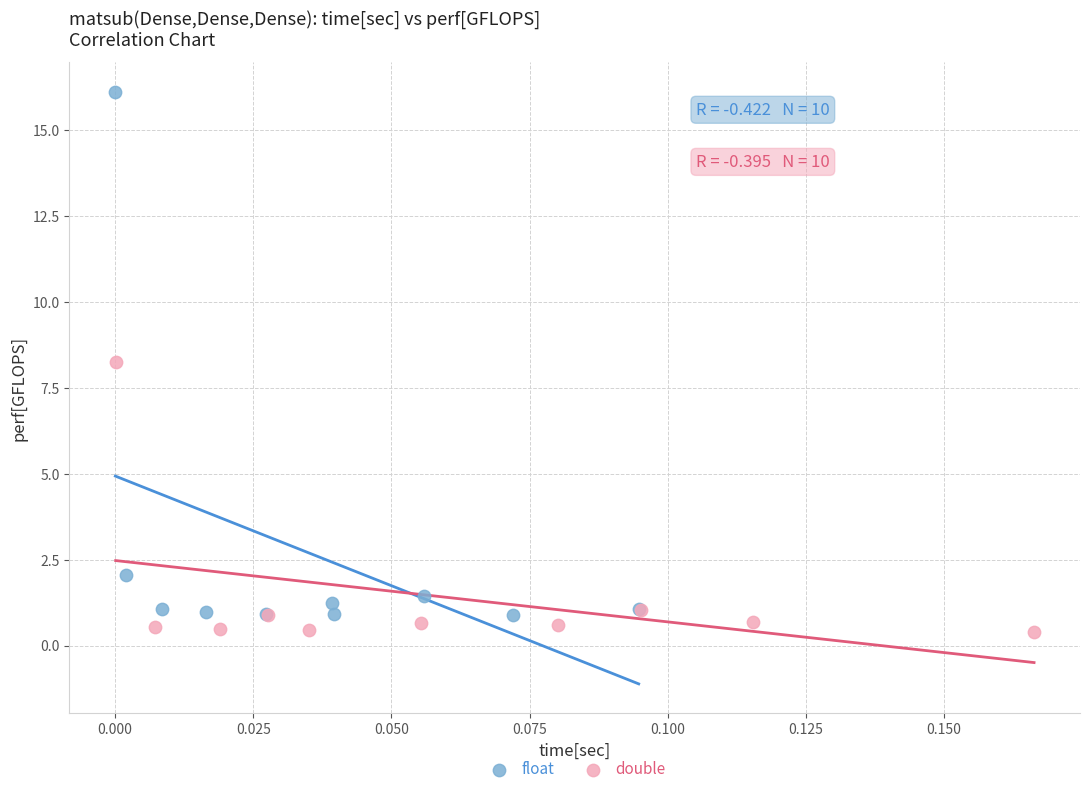

Which series reaches the maximum Y coordinate?

float